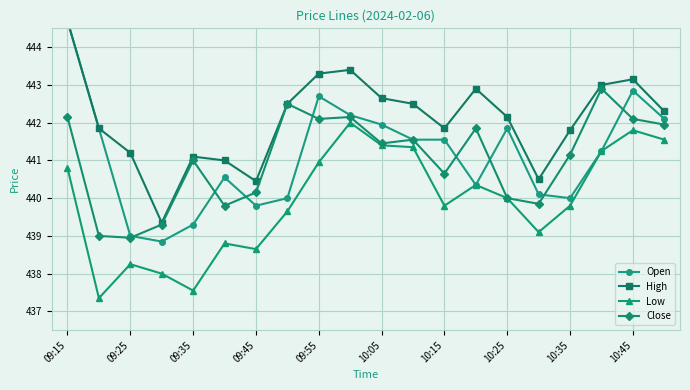

What are all the series names shown in the legend?

Open, High, Low, Close